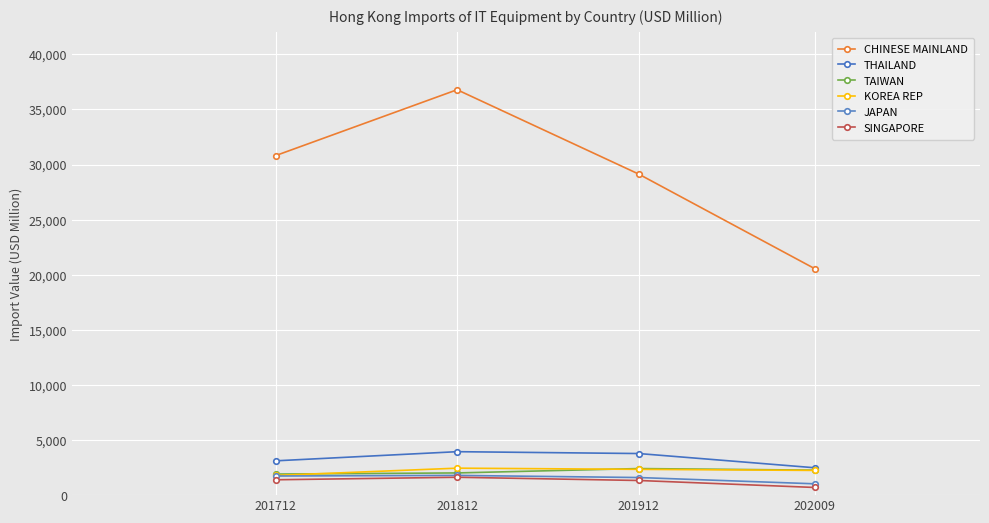

True or false: TAIWAN has a value of 2268.7 at 202009.

True